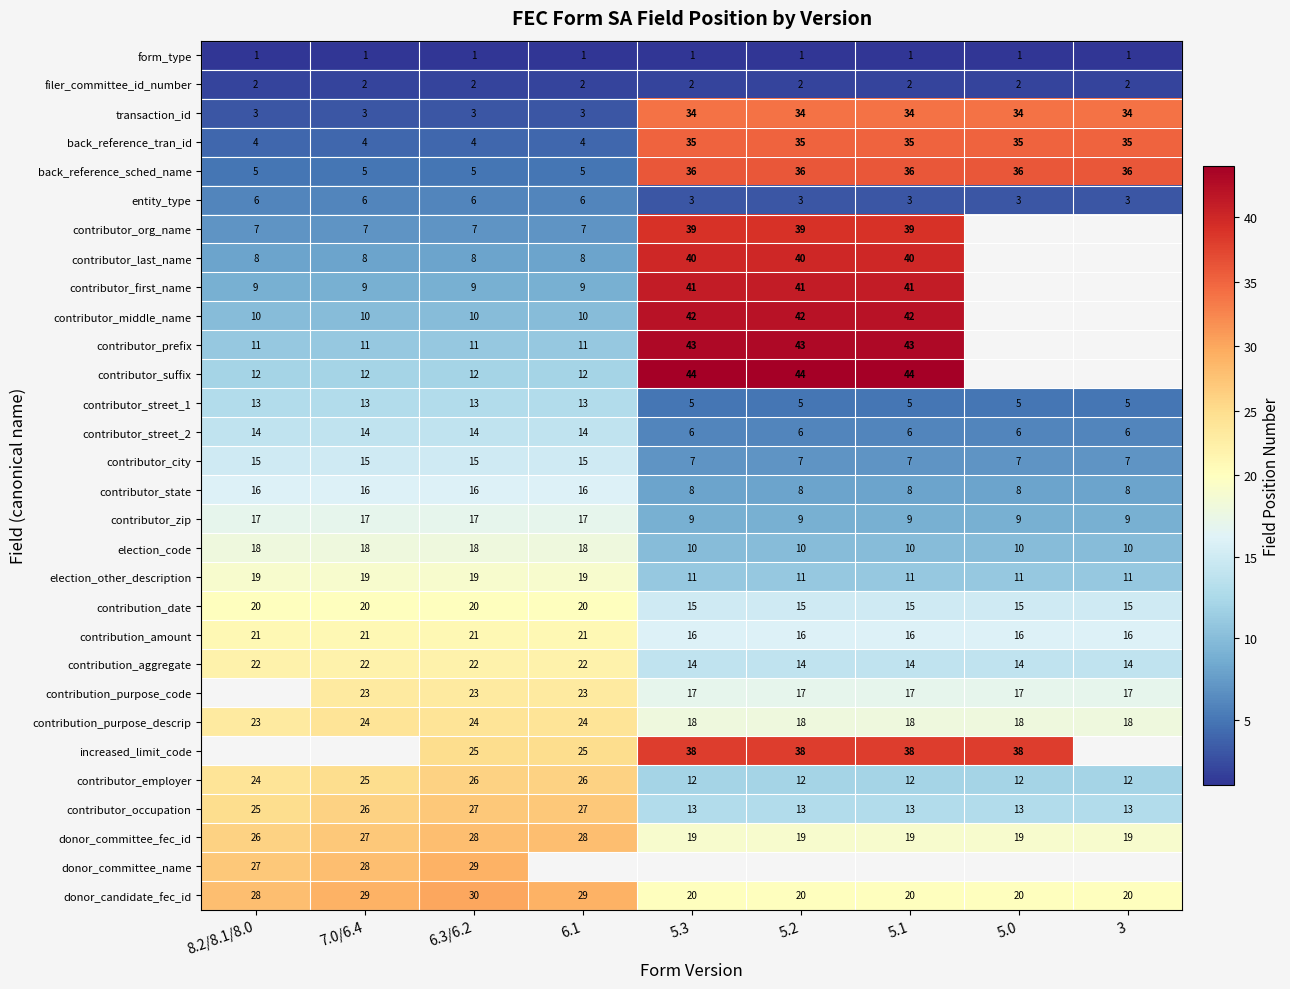

The contributor_occupation series shows 5 at 5.0. True or false?

False